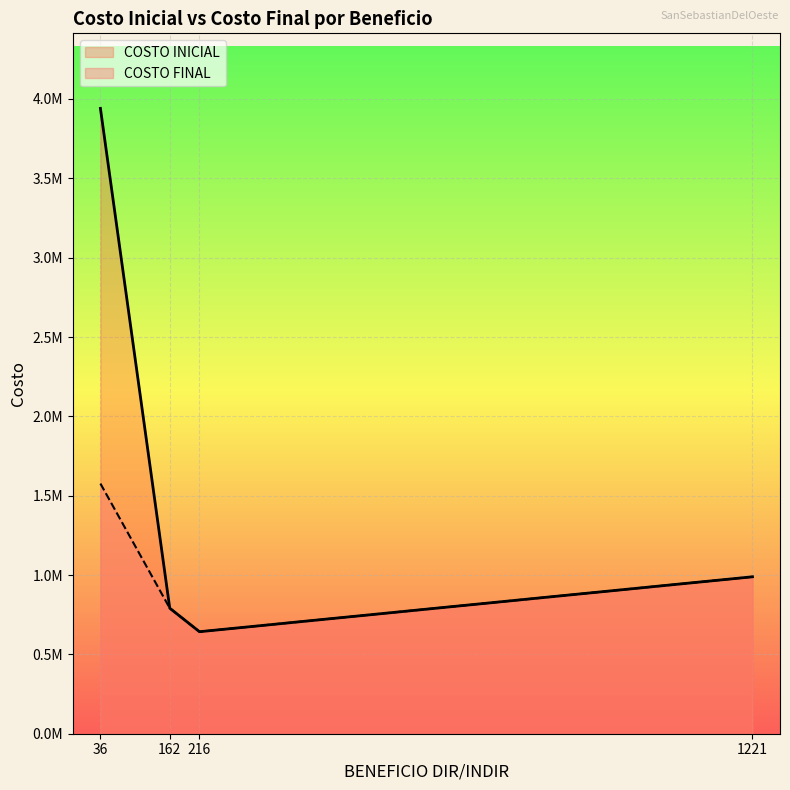

Is it true that COSTO FINAL equals 555635.2 at 1221?

False